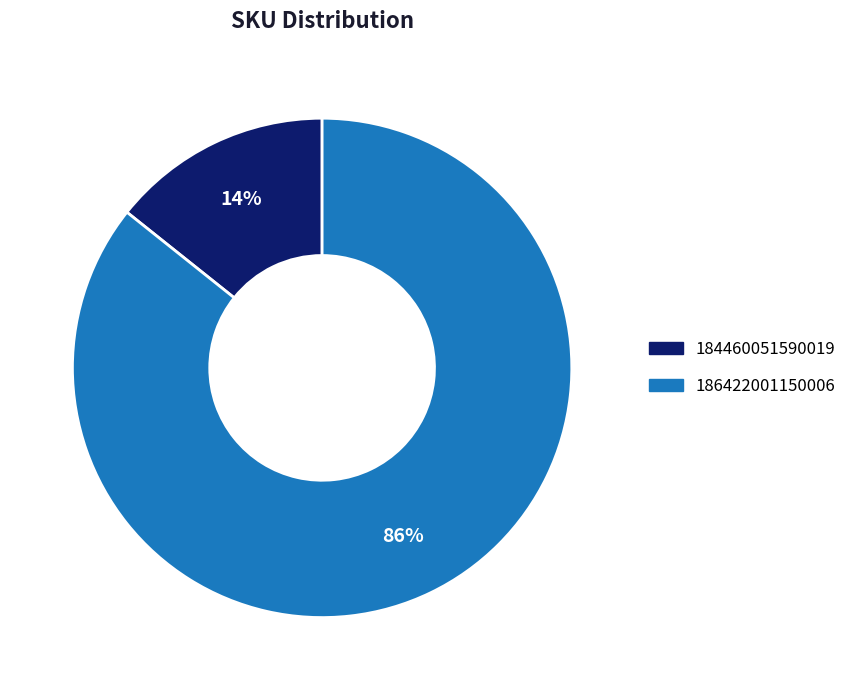

True or false: 184460051590019 accounts for 14% of the total.

True